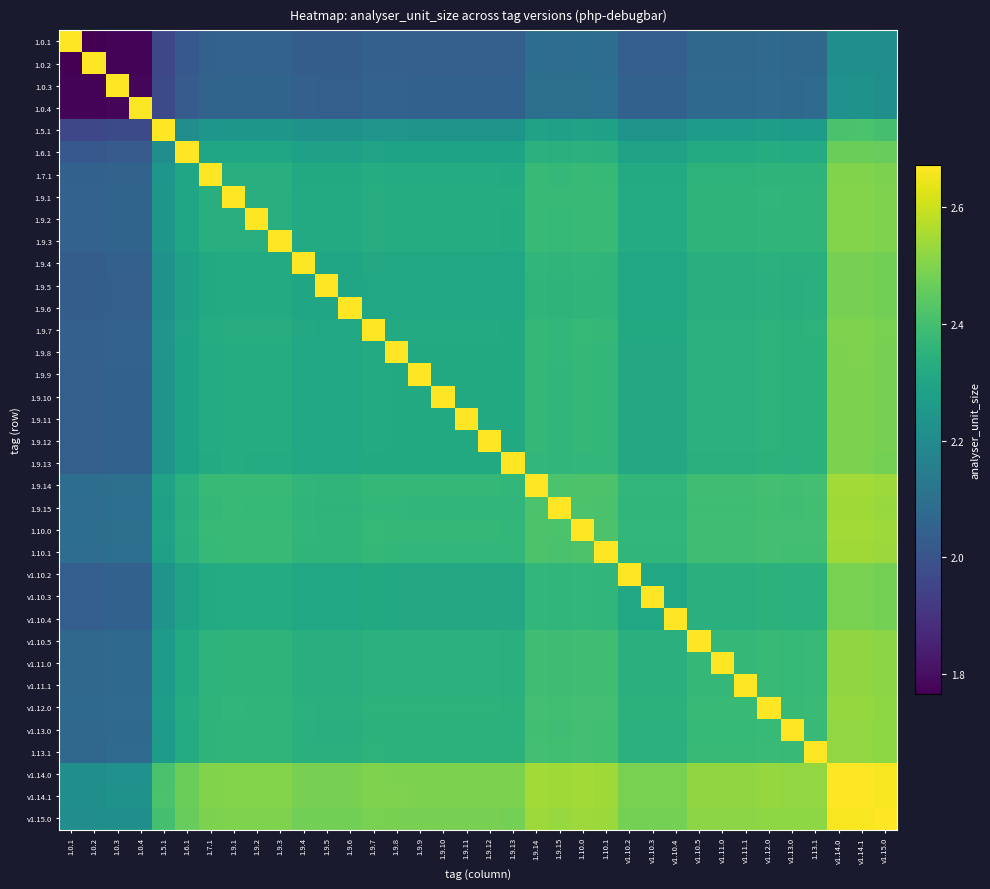

List the series in order of their peak value, highest first.

1.0.1, 1.0.2, 1.0.3, 1.0.4, 1.5.1, 1.6.1, 1.7.1, 1.9.1, 1.9.2, 1.9.3, 1.9.4, 1.9.5, 1.9.6, 1.9.7, 1.9.8, 1.9.9, 1.9.10, 1.9.11, 1.9.12, 1.9.13, 1.9.14, 1.9.15, 1.10.0, 1.10.1, v1.10.2, v1.10.3, v1.10.4, v1.10.5, v1.11.0, v1.11.1, v1.12.0, v1.13.0, 1.13.1, v1.14.0, v1.14.1, v1.15.0